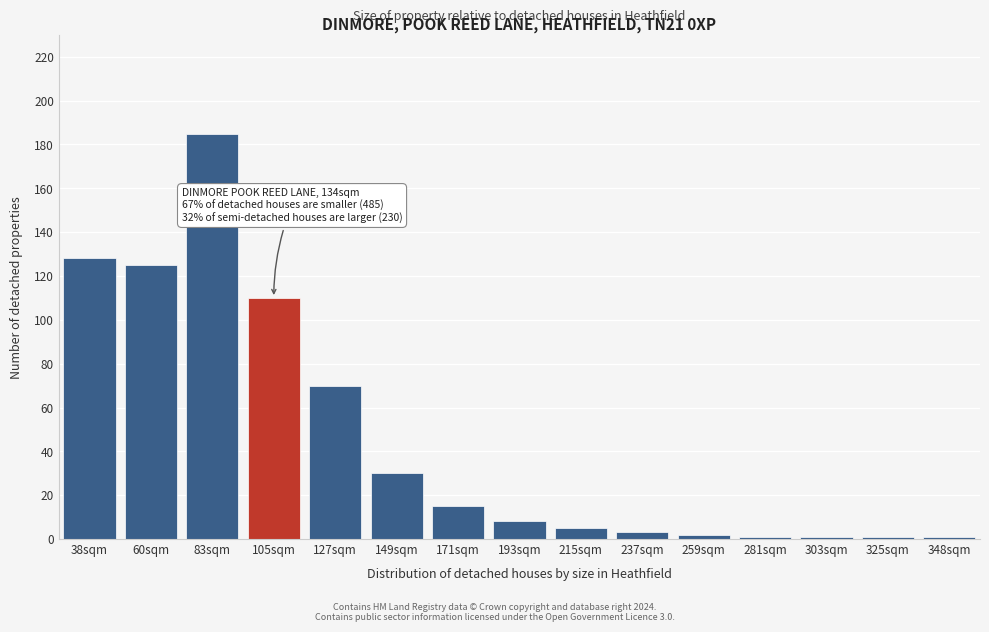

Reading left to right, transcribe all the data shown in this chart.

128	125	185	110	70	30	15	8	5	3	2	1	1	1	1